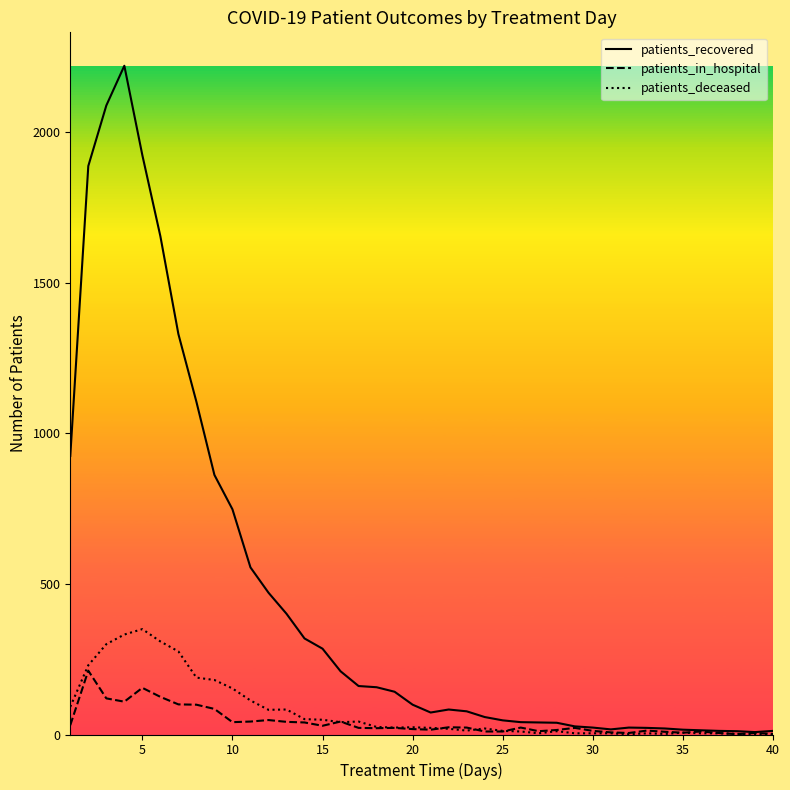

Which series has the largest total across all categories?

patients_recovered